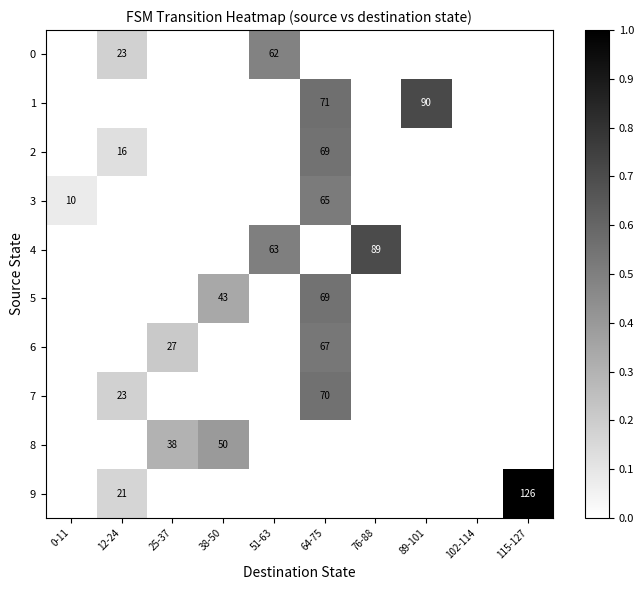

Is it true that 3 equals 65 at 64-75?

True